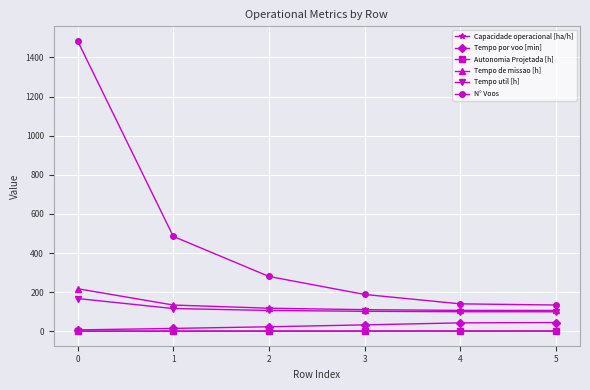

Which series has the largest total across all categories?

N° Voos